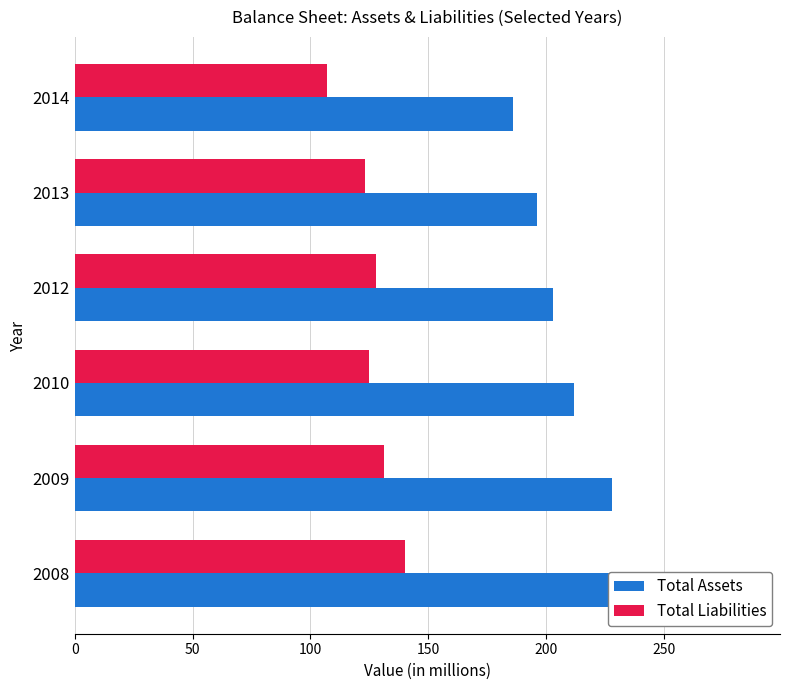

Which series has the largest range (max minus min)?

Total Assets